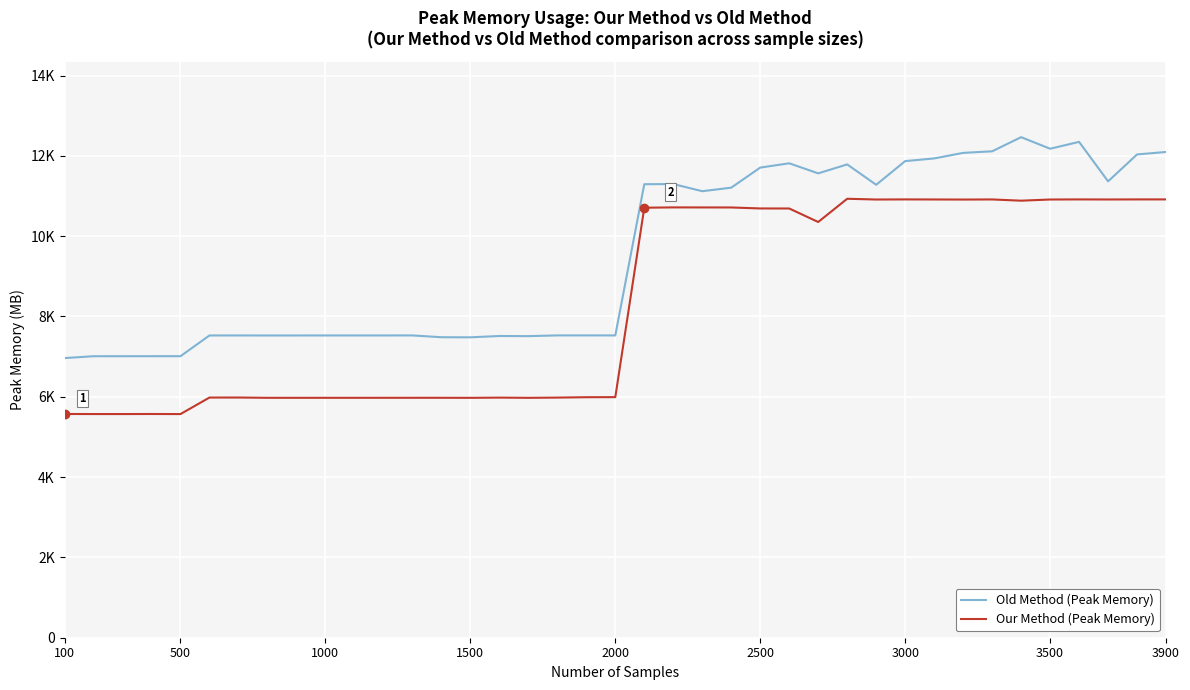

Does the chart have visible grid lines?

Yes